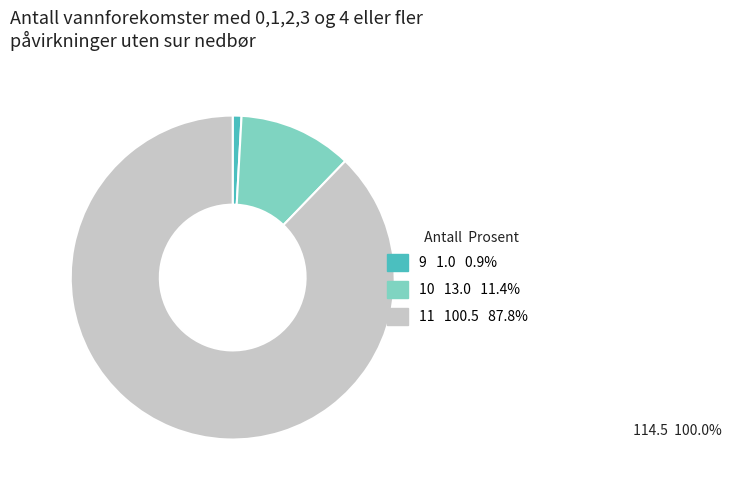

Which category accounts for the majority?

11